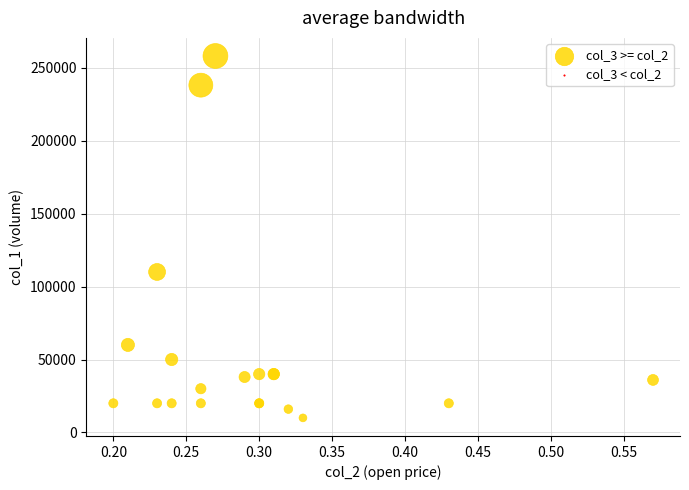

What Y value in the scatter plot is closest to 134000?

110000